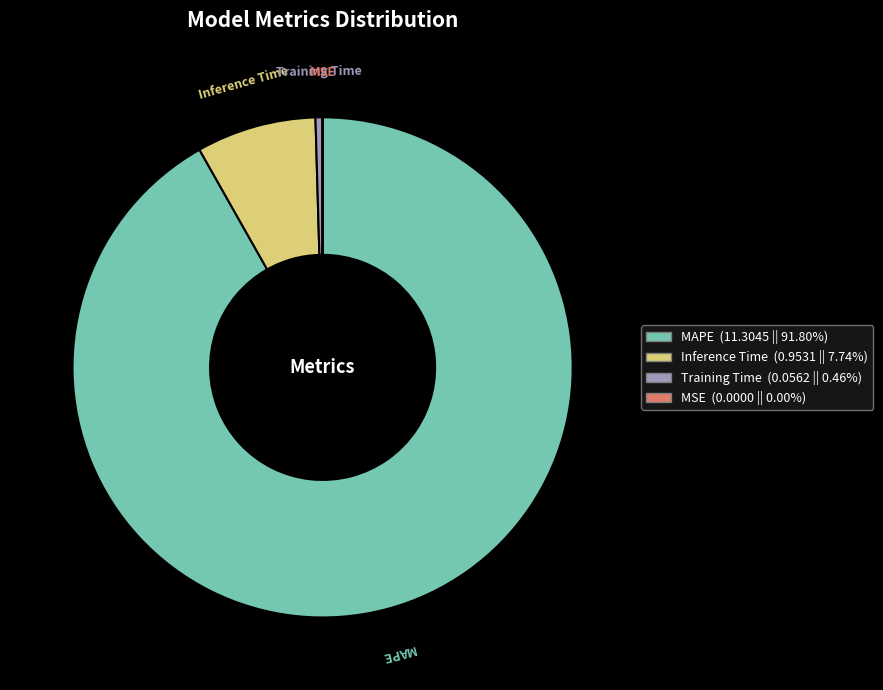

Which has a higher value, MAPE or Inference Time?

MAPE